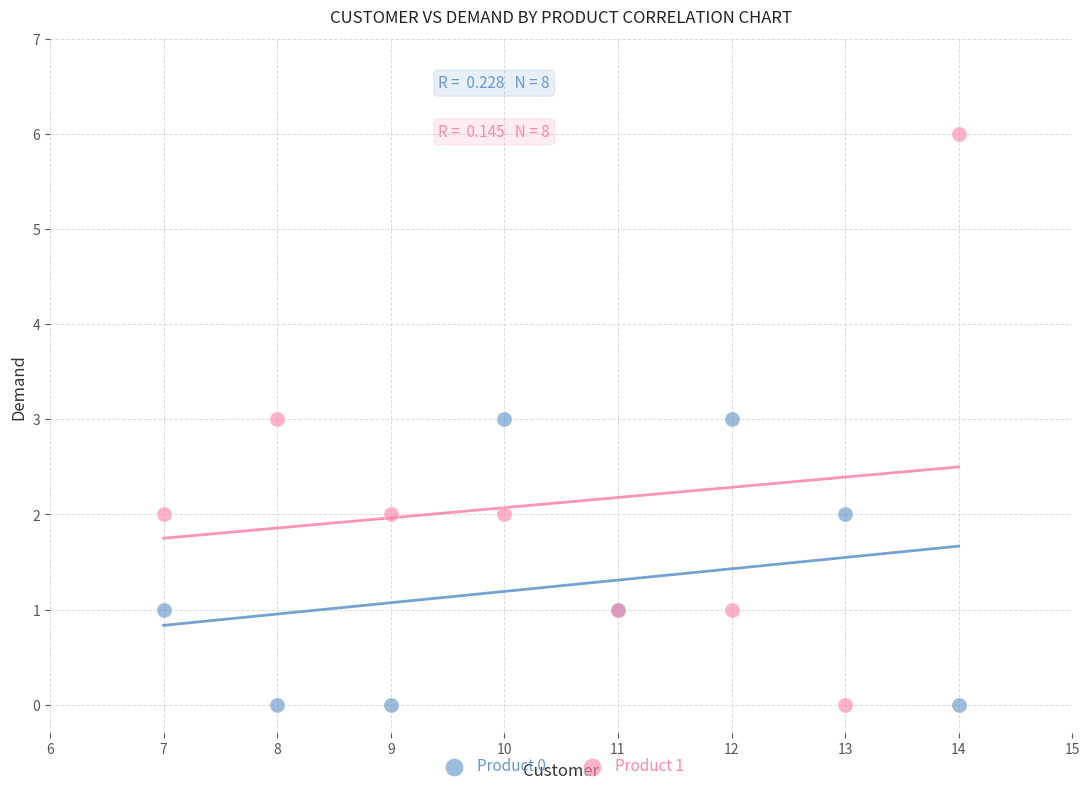

Which series contains the highest Y value?

Product 1